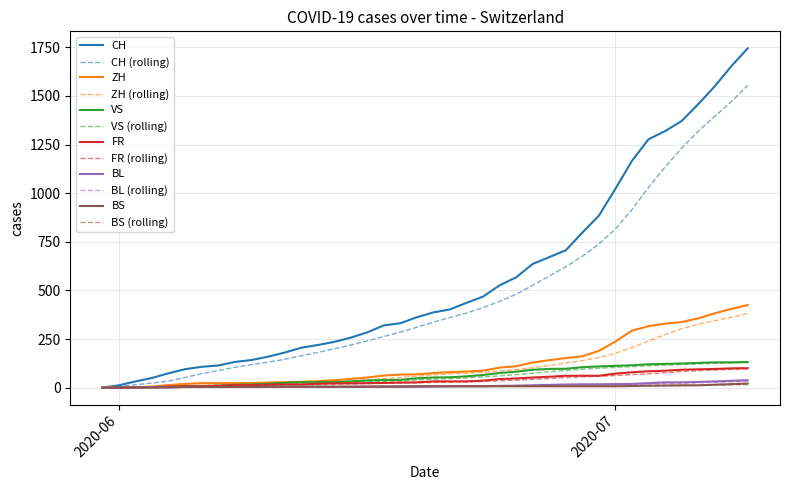

Which series has the largest total across all categories?

CH